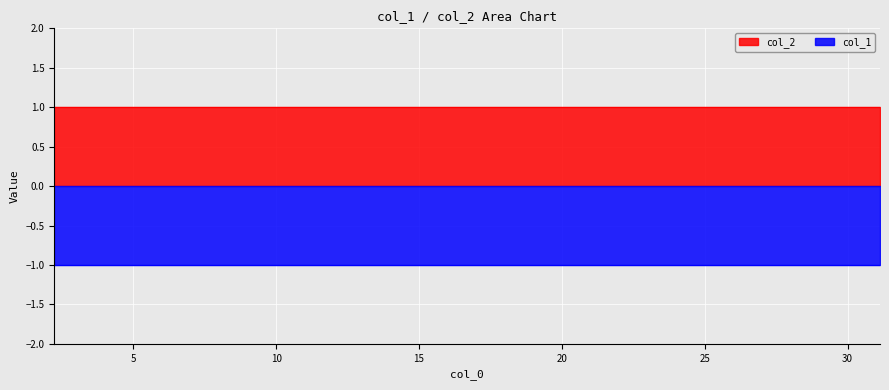

What position from the left is 27.92425?

2